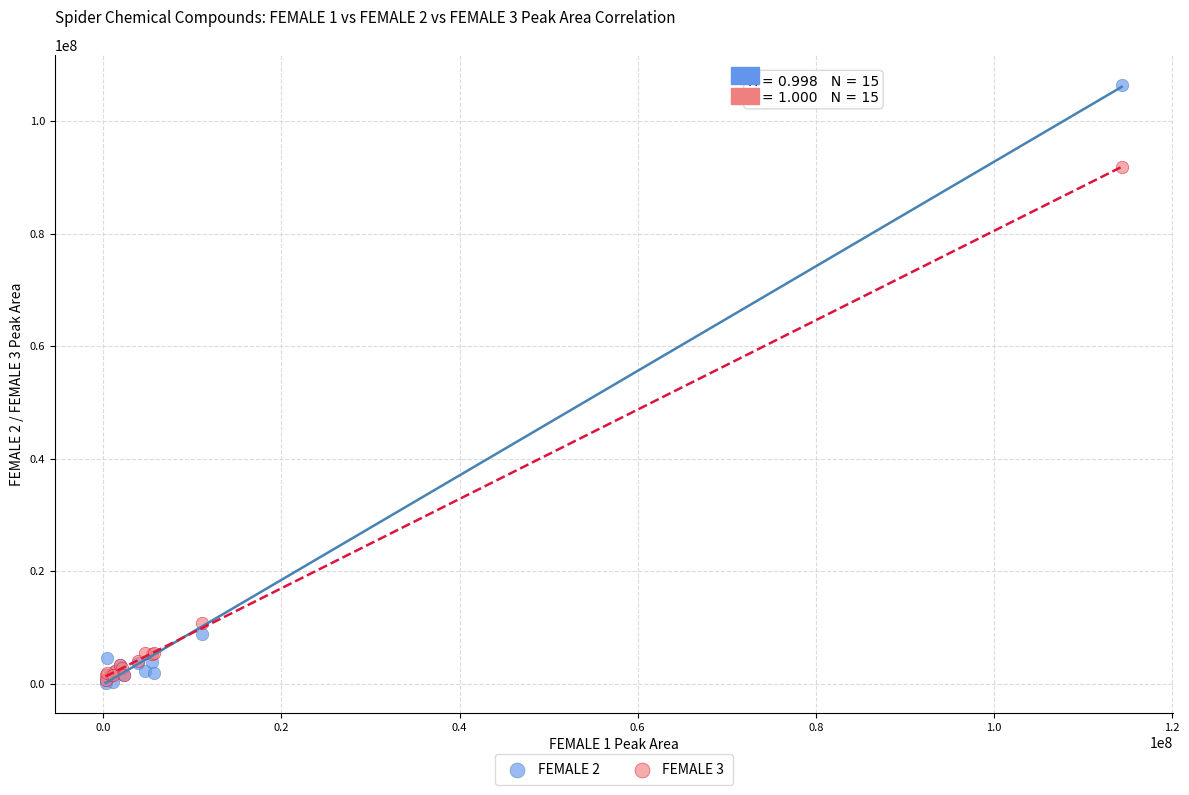

Which series contains the highest Y value?

FEMALE 2